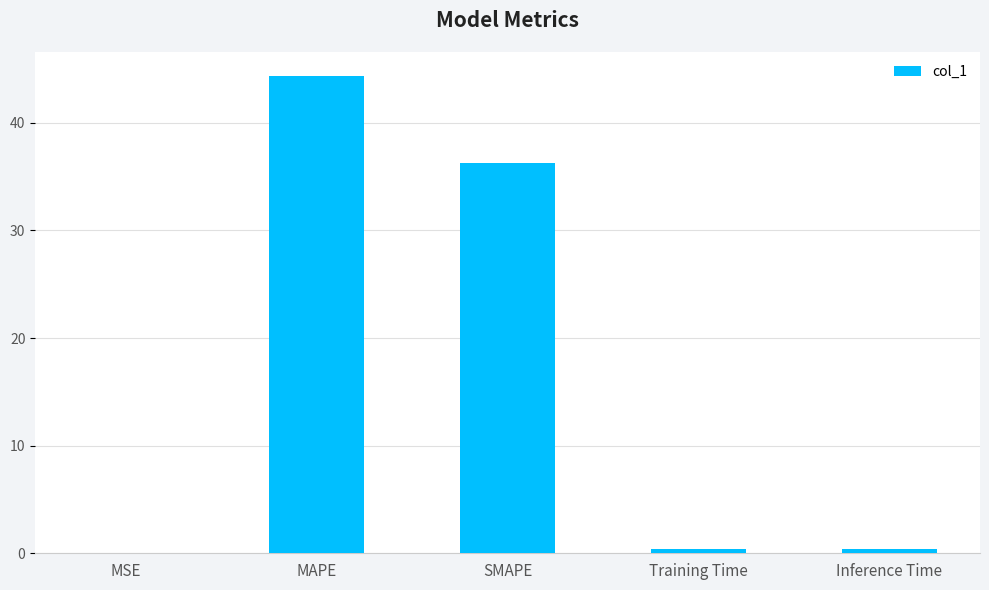

The chart shows a value of 12.5 at SMAPE. True or false?

False